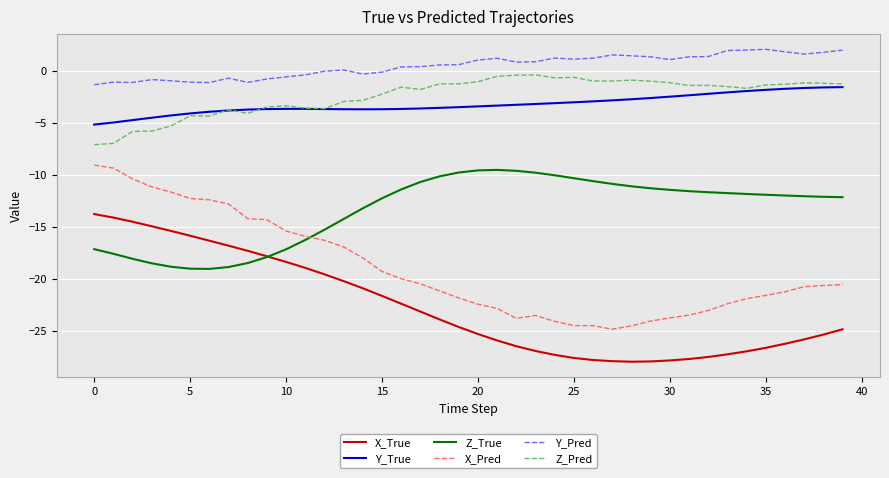

Which series has the largest total across all categories?

Y_Pred